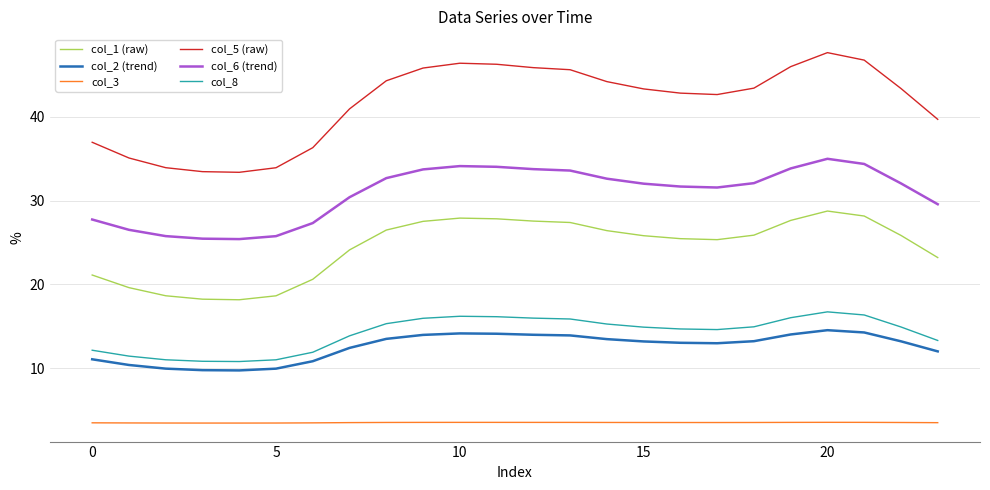

Does the chart have visible grid lines?

Yes